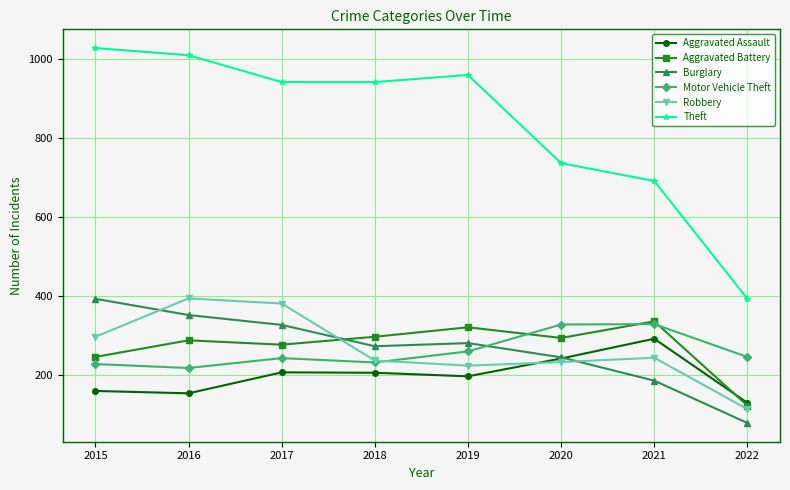

Where is Aggravated Battery nearest to the value 229?

2015